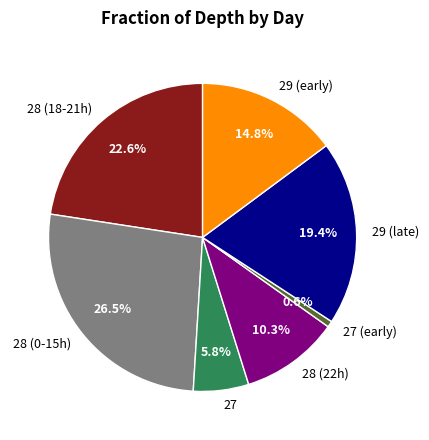

What portion of the pie excludes 27?

94.2%